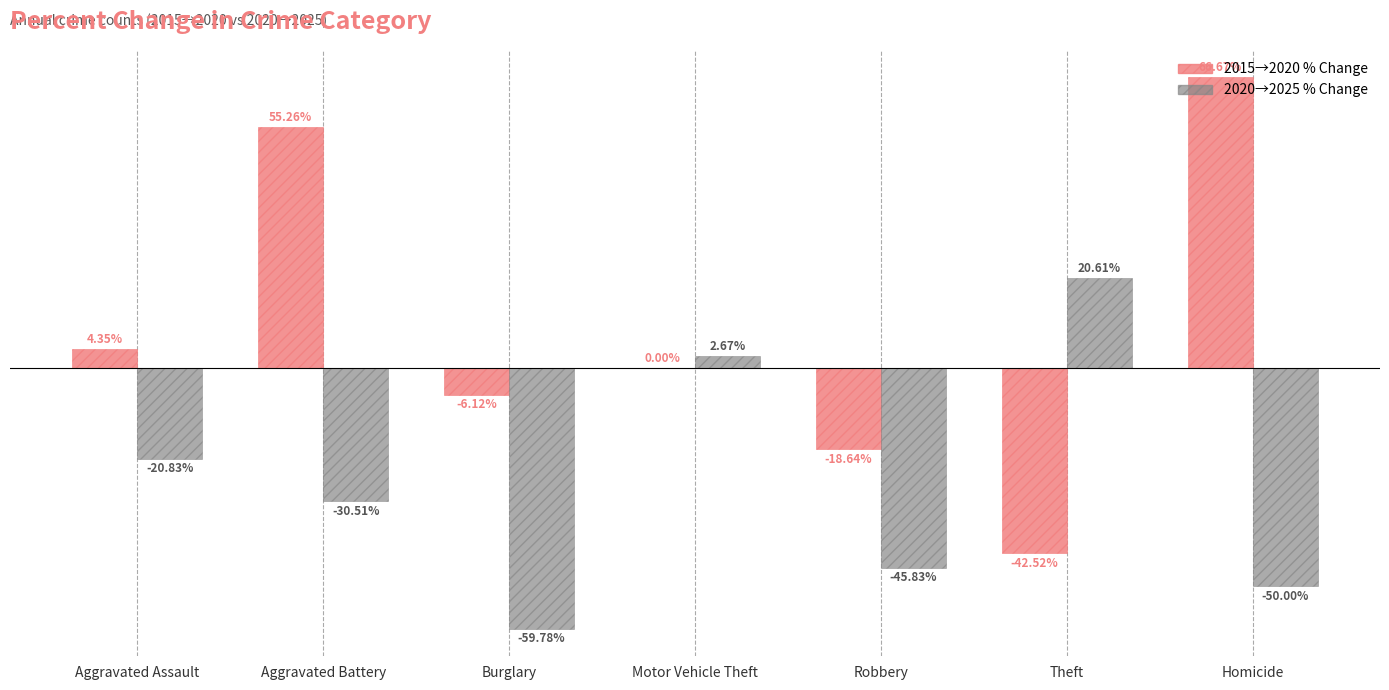

At which category is the sum across all series the highest?

Aggravated Battery